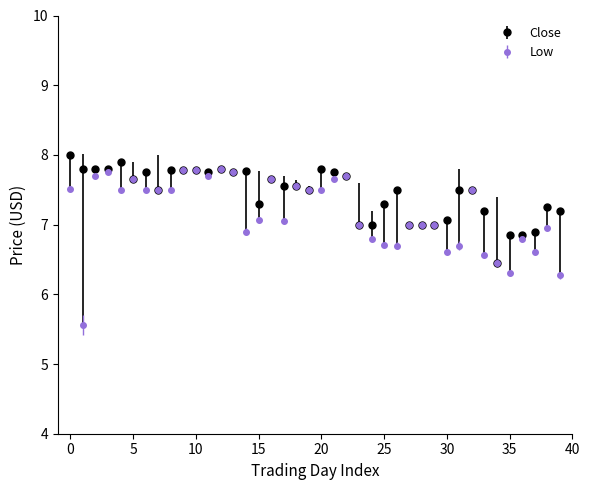

Which series has the largest total across all categories?

Close